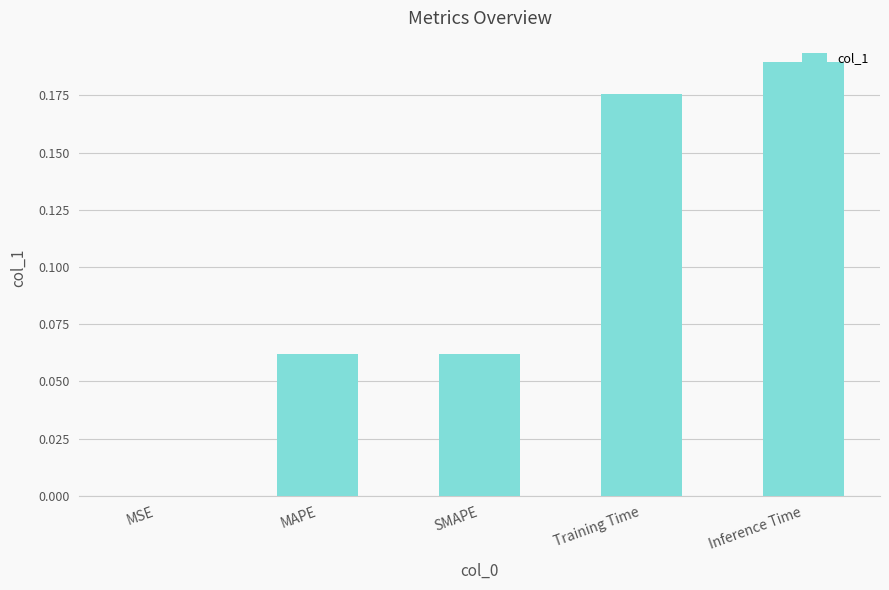

What is the change in value from MAPE to Inference Time?

+0.1